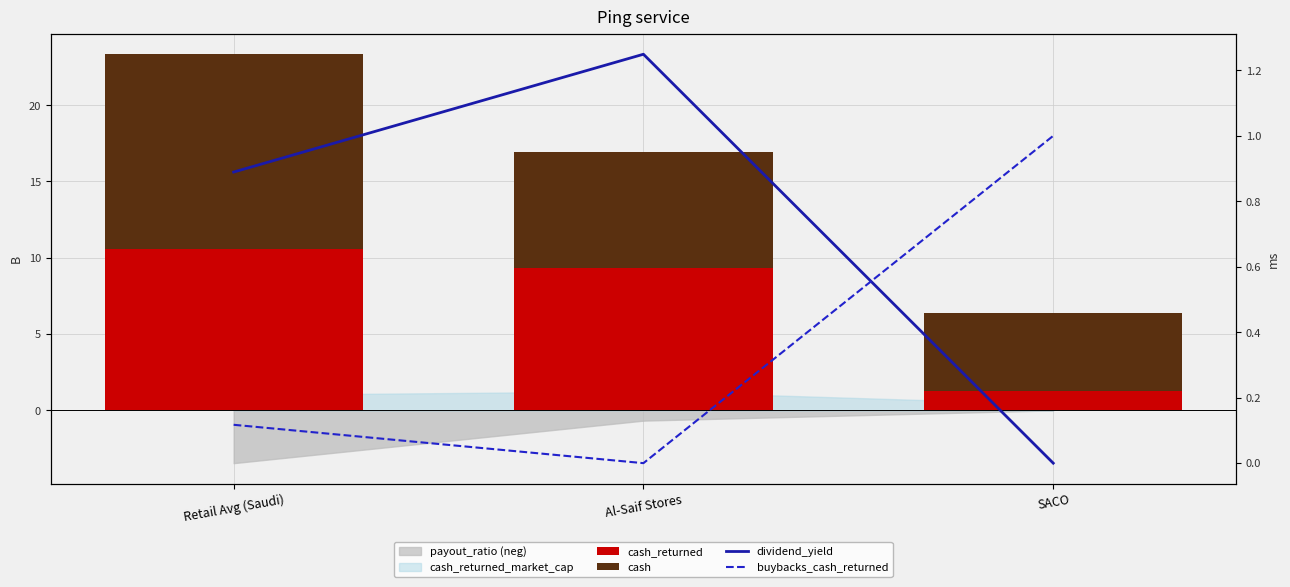

What is the label of the 1st bar from the left?

Retail Avg (Saudi)